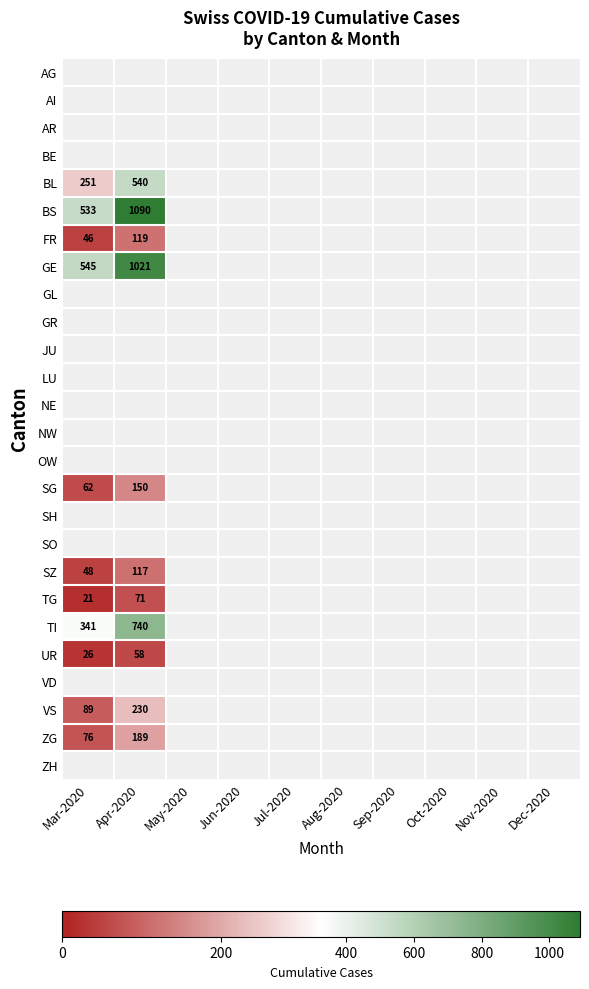

The BS series shows 1090 at Apr-2020. True or false?

True